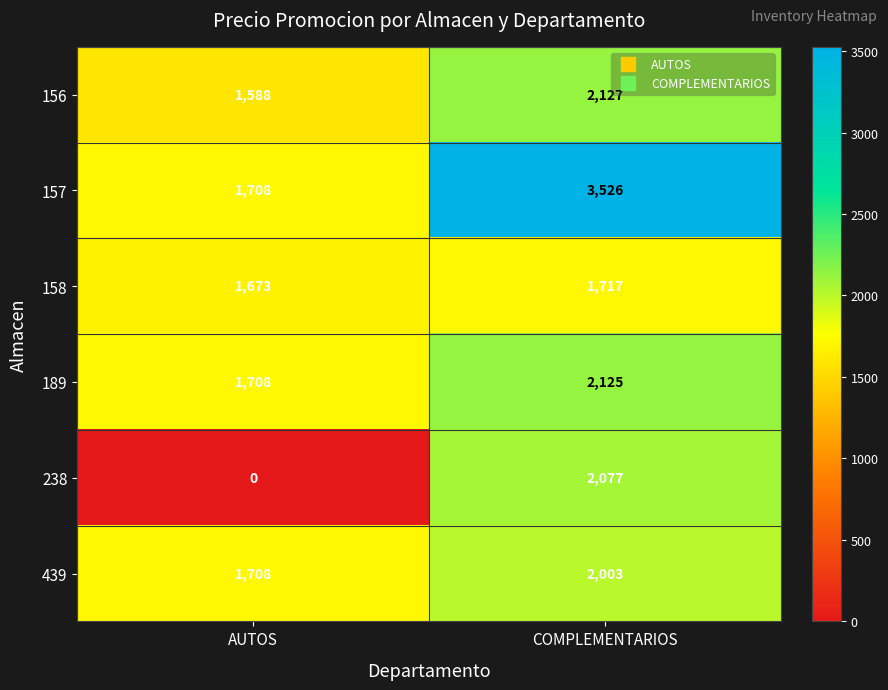

Which series has the largest range (max minus min)?

238